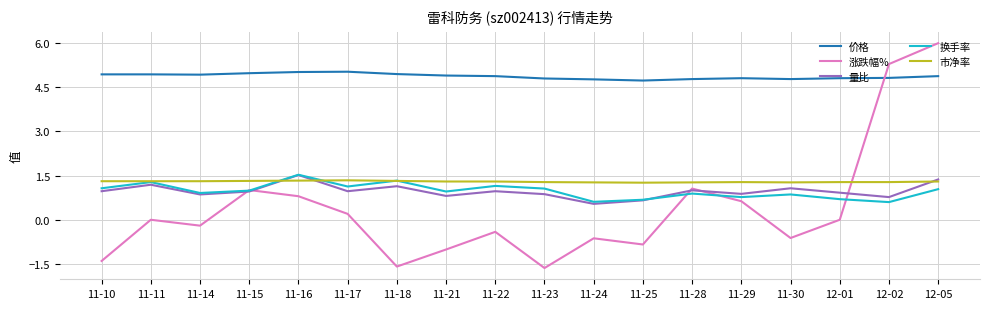

Between which two adjacent categories do 涨跌幅% and 市净率 first intersect?

12-01 and 12-02